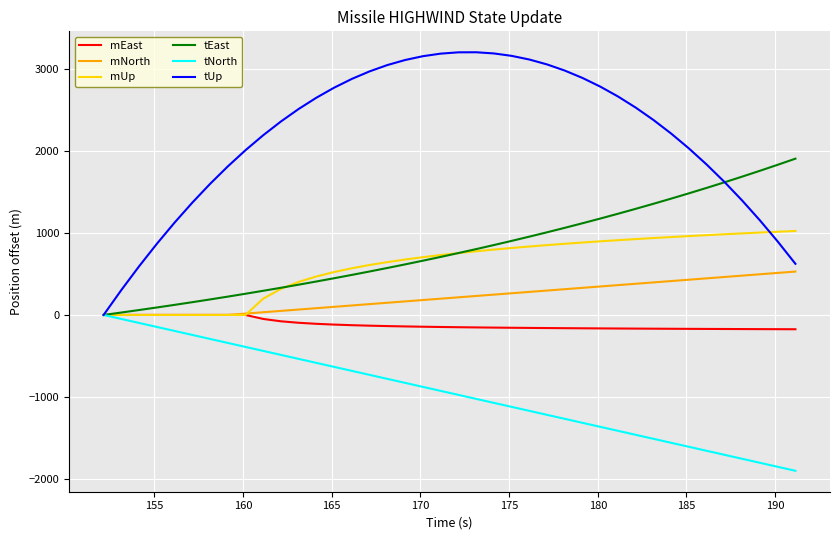

Which series has the largest total across all categories?

tUp